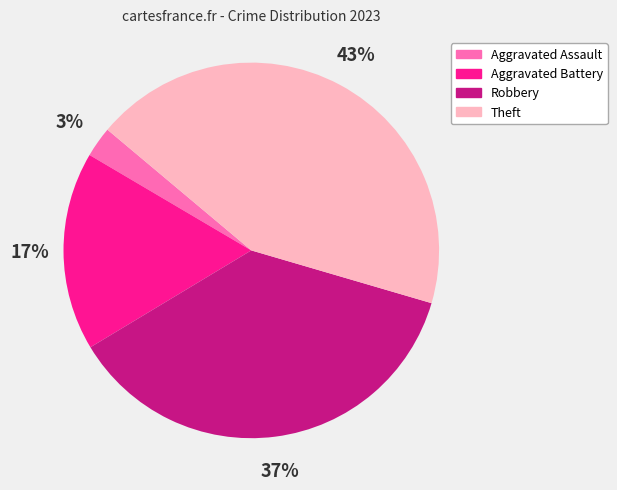

How many slices are in this pie chart?

4